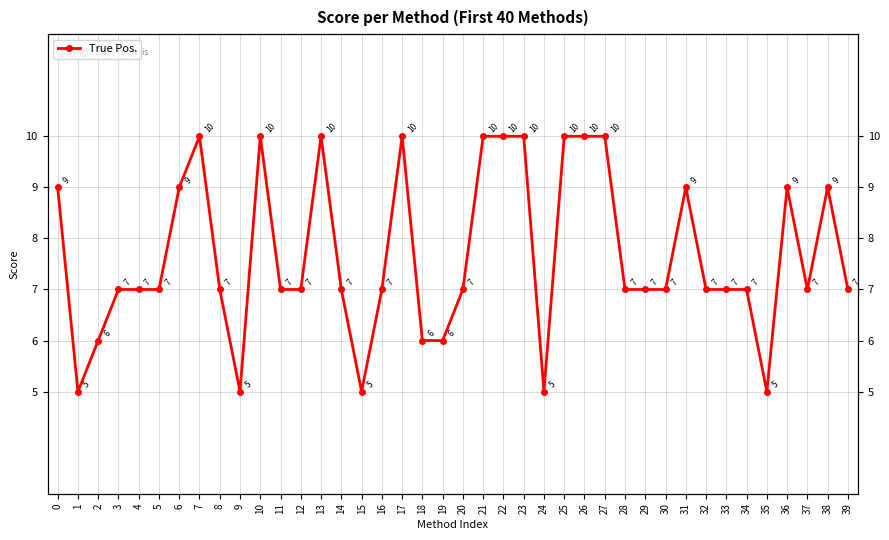

Reading left to right, extract all data points from this chart.

9	5	6	7	7	7	9	10	7	5	10	7	7	10	7	5	7	10	6	6	7	10	10	10	5	10	10	10	7	7	7	9	7	7	7	5	9	7	9	7